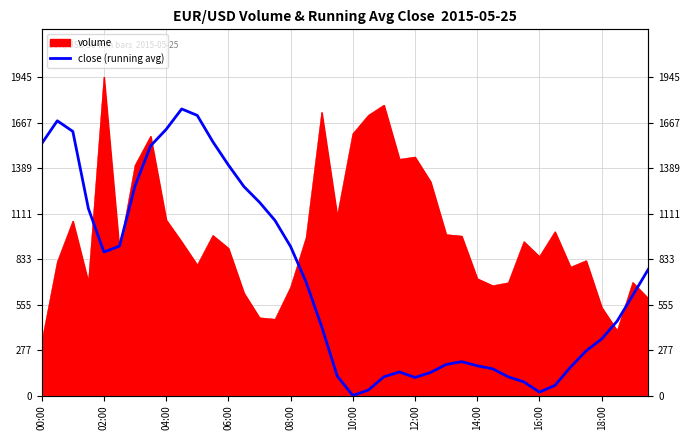

The chart shows a value of 578.0 at 18. True or false?

False